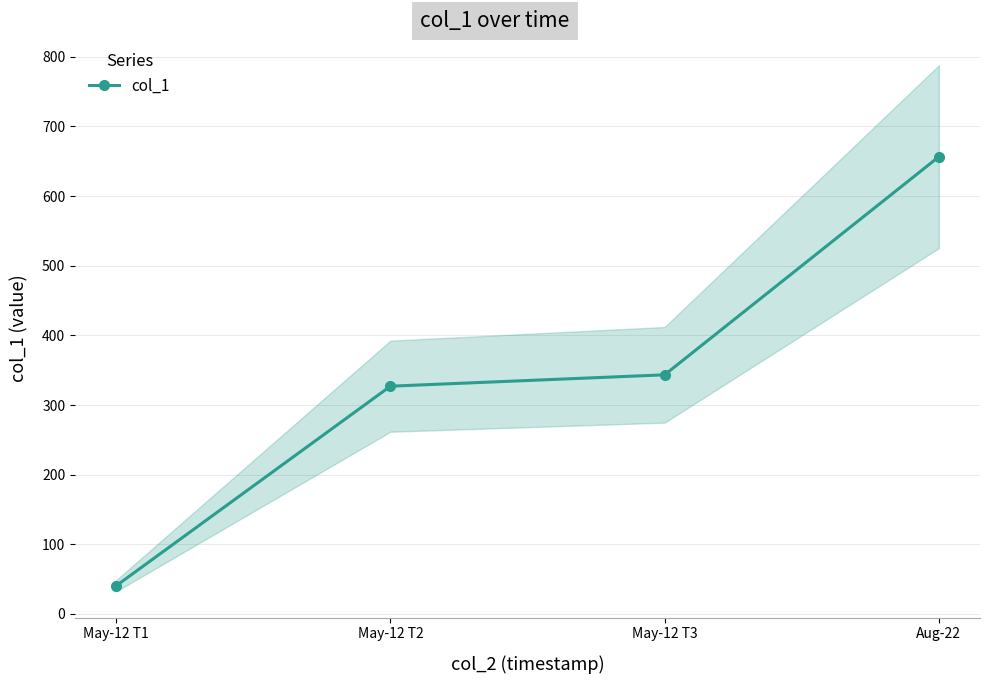

Reading left to right, transcribe all the data shown in this chart.

May-12 T1=40.4	May-12 T2=327.0	May-12 T3=343.3	Aug-22=656.5